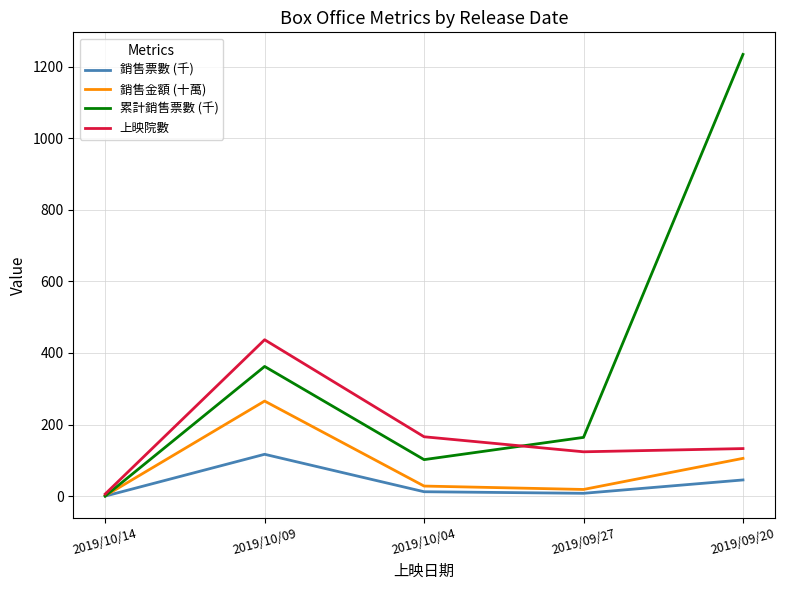

At which label does 銷售金額 (十萬) reach its minimum?

2019/10/14